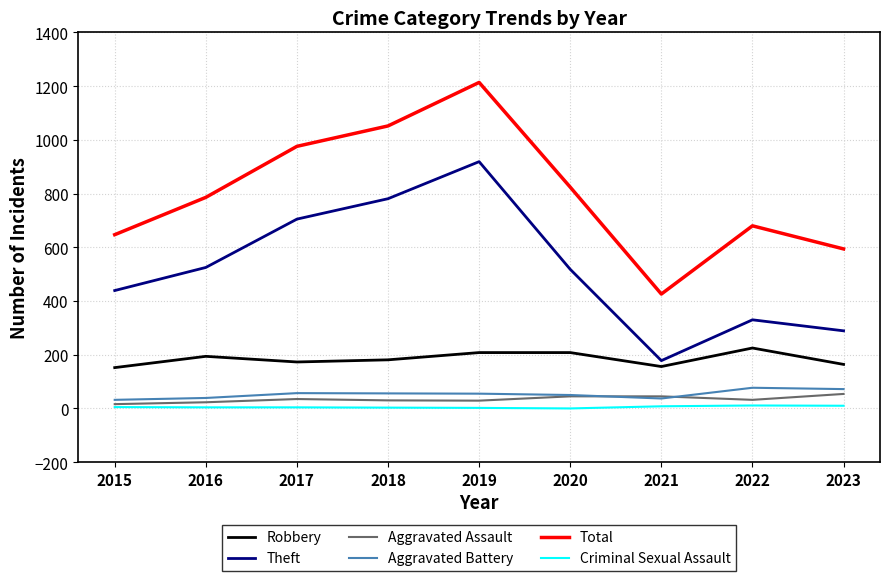

What is the total value across all series at 2023?

1183